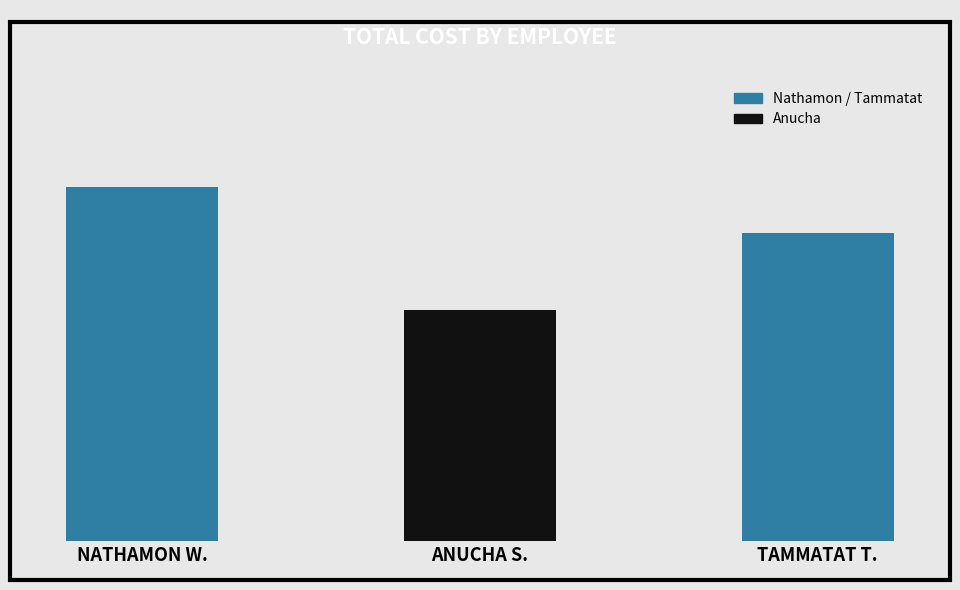

What is the difference between the values at NATHAMON W. and ANUCHA S.?

80